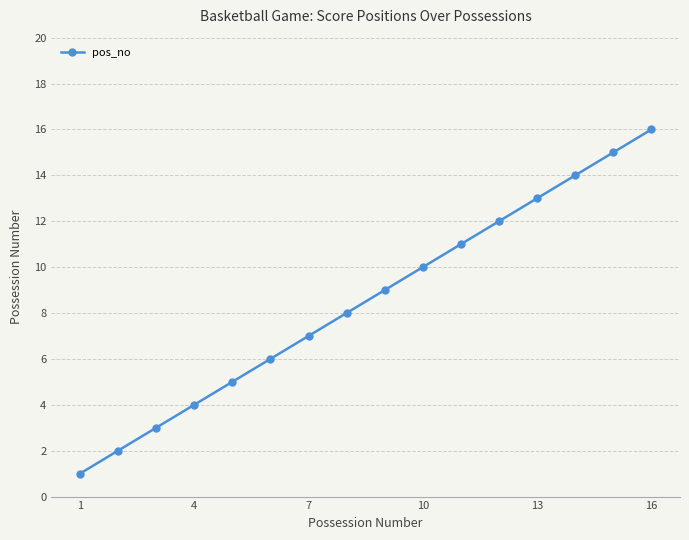

True or false: there are more than 2 points higher than both neighbors.

False